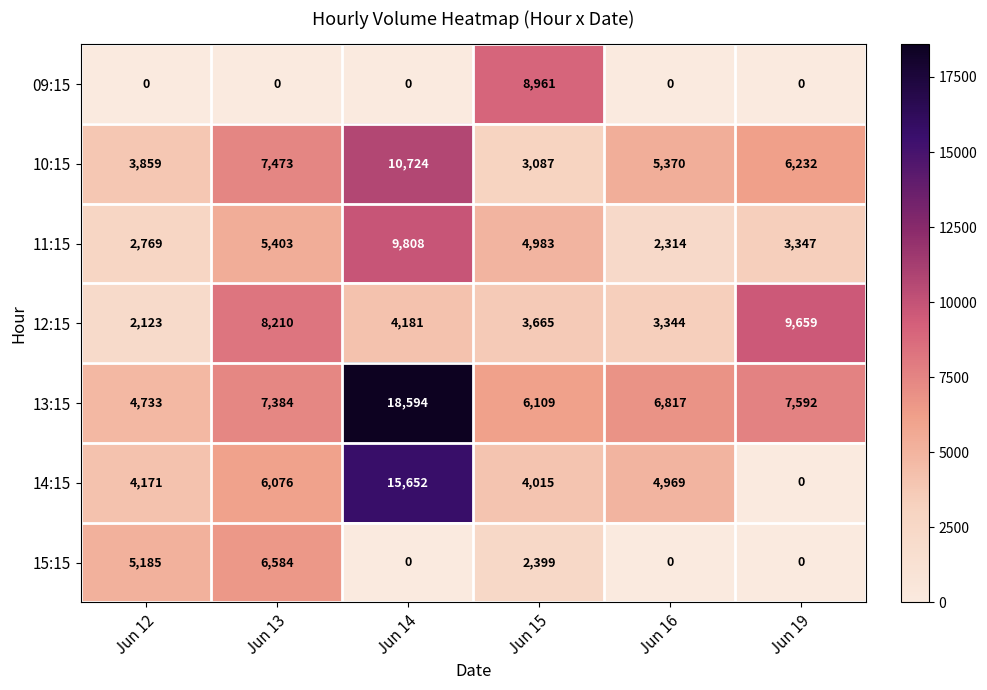

True or false: 11:15 has a value of 3261 at Jun 15.

False